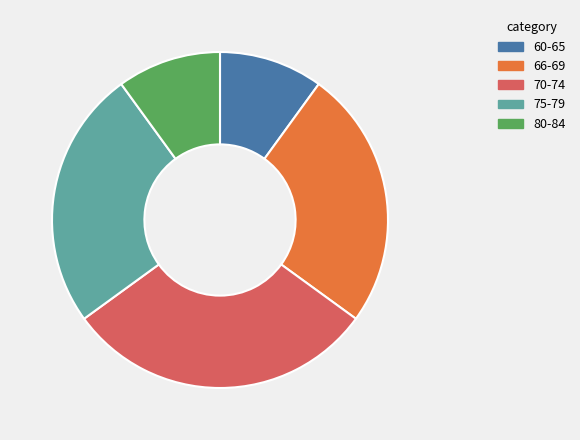

Does any single category account for the majority?

No